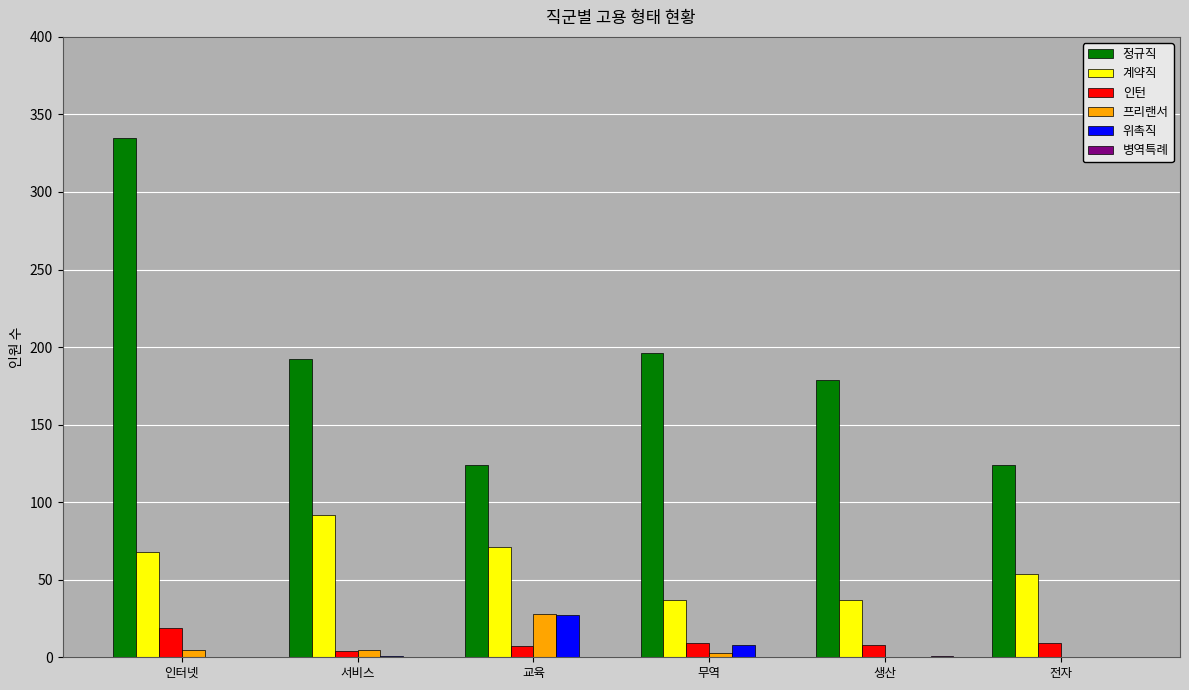

Which series has the widest spread of values?

정규직